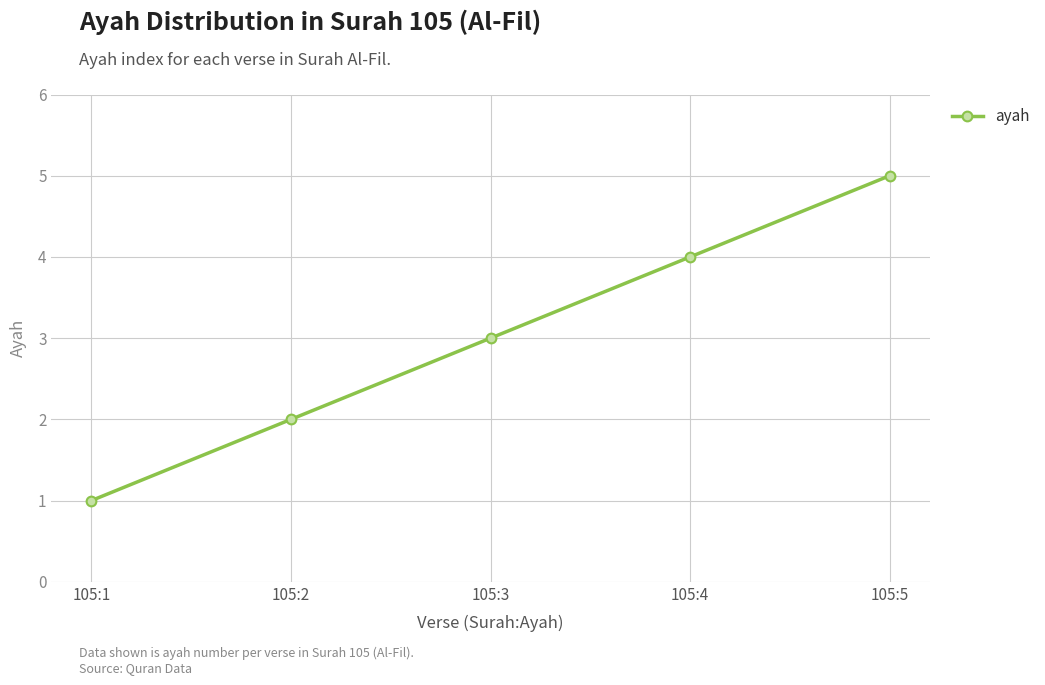

Does the chart display data point markers on the line(s)?

Yes